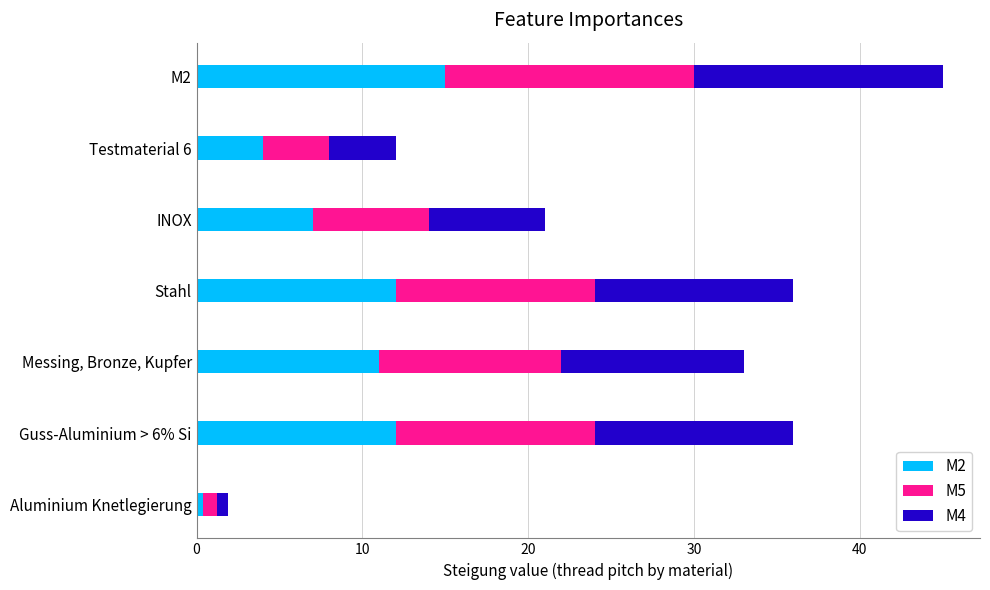

The M2 series shows 15.0 at Messing, Bronze, Kupfer. True or false?

False